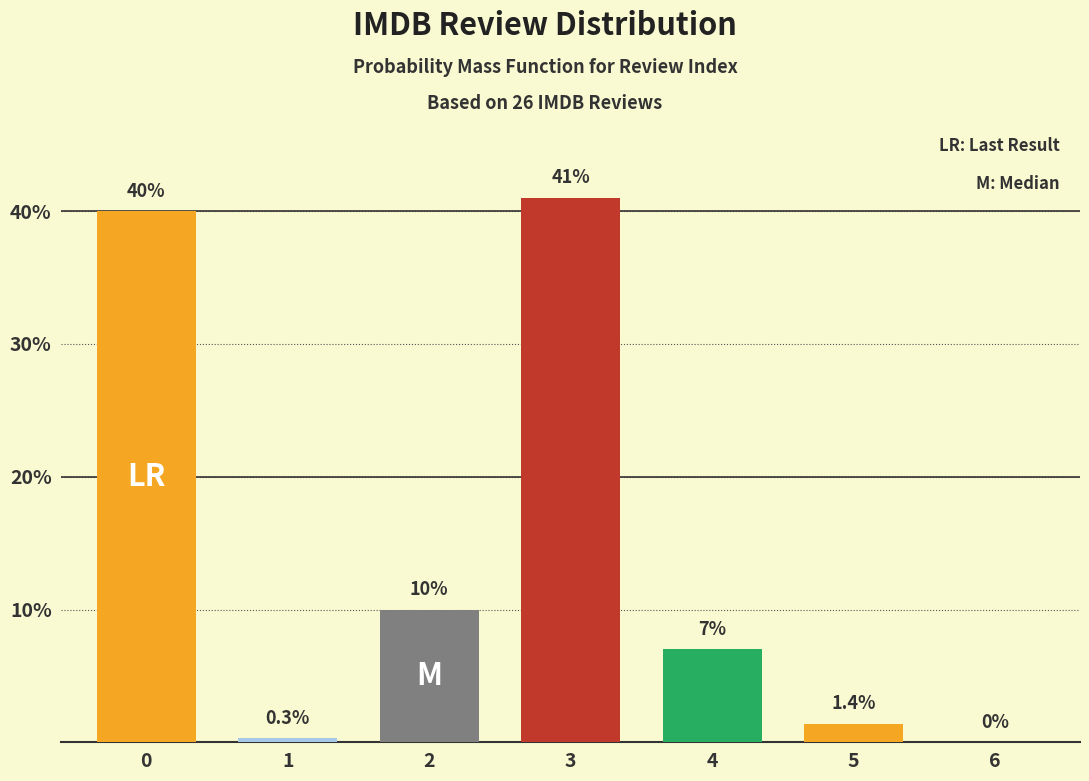

What is the sum of all values?

99.7